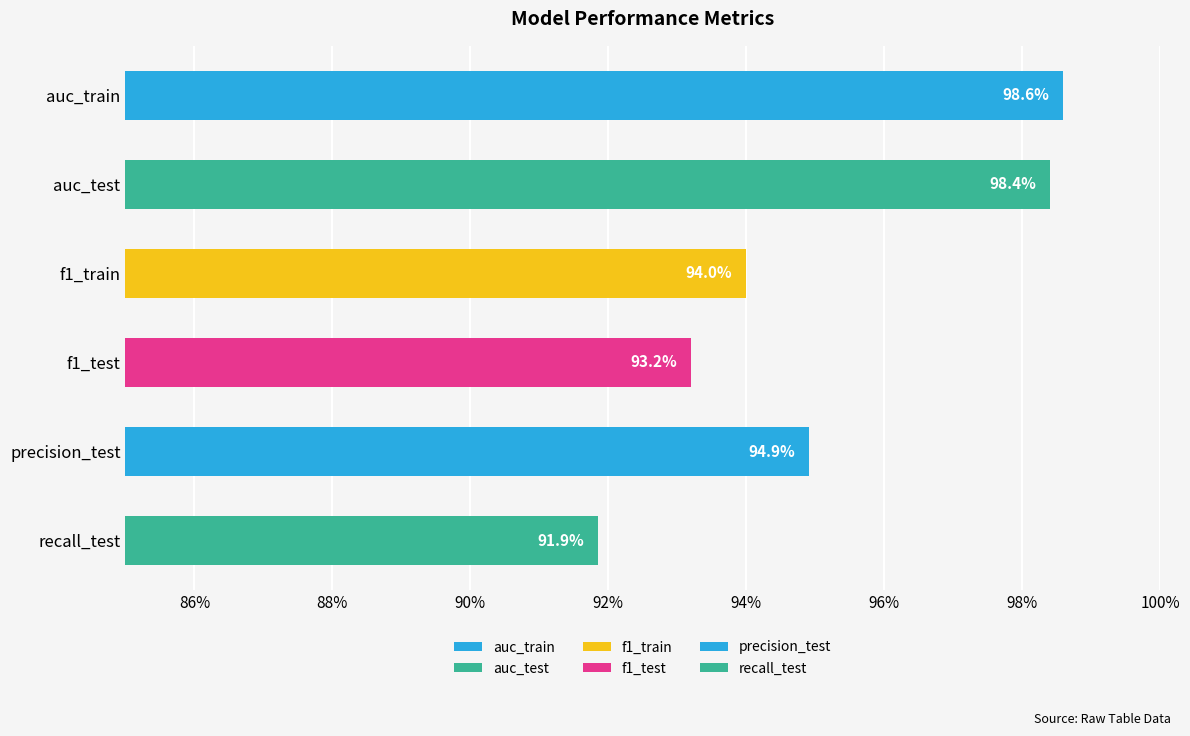

Are the bars horizontal?

Yes